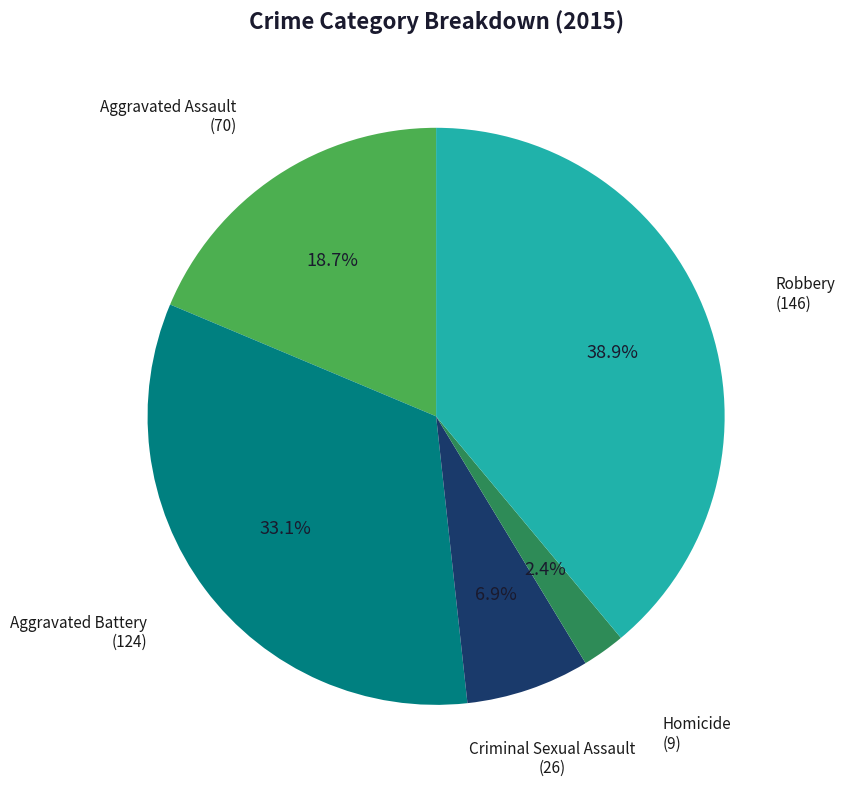

Is it true that Criminal Sexual Assault is 7% of the pie?

True